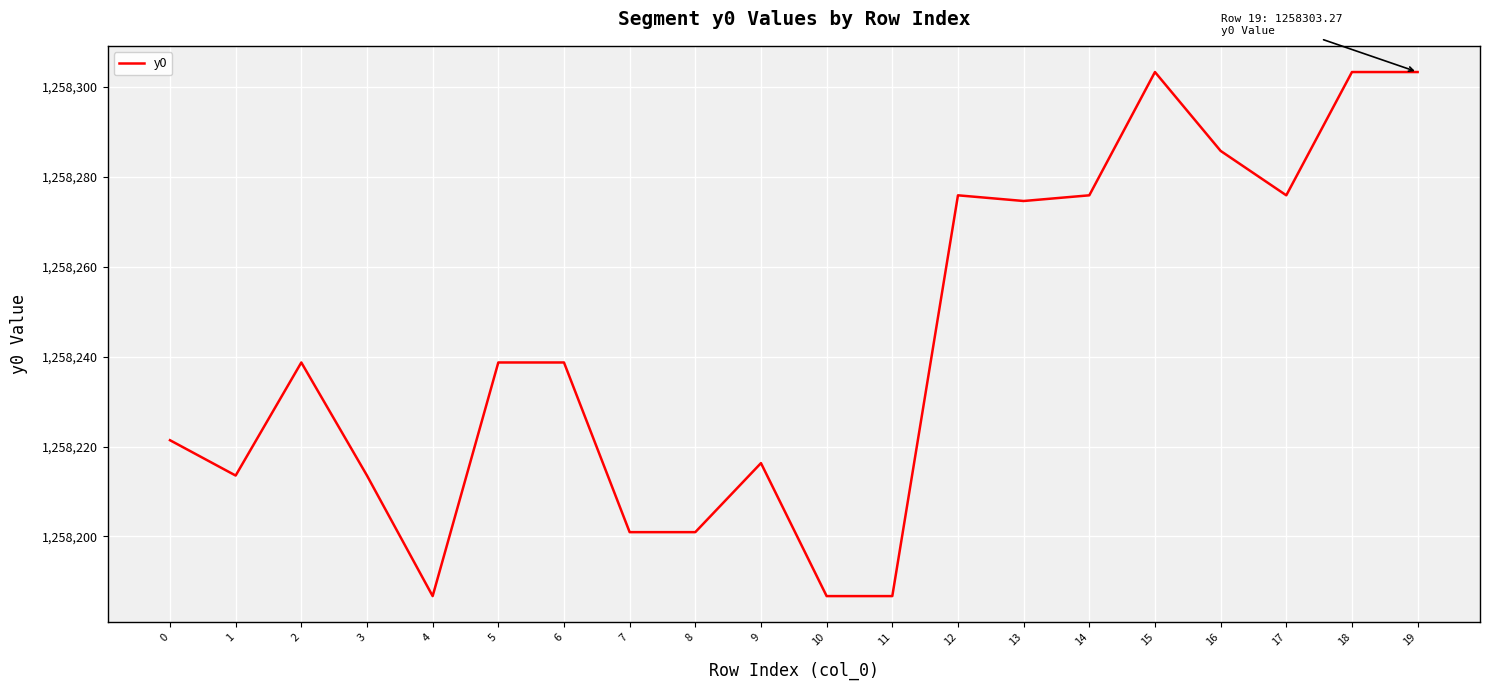

Approximately how many times larger is the value at 12 compared to 2?

1.0